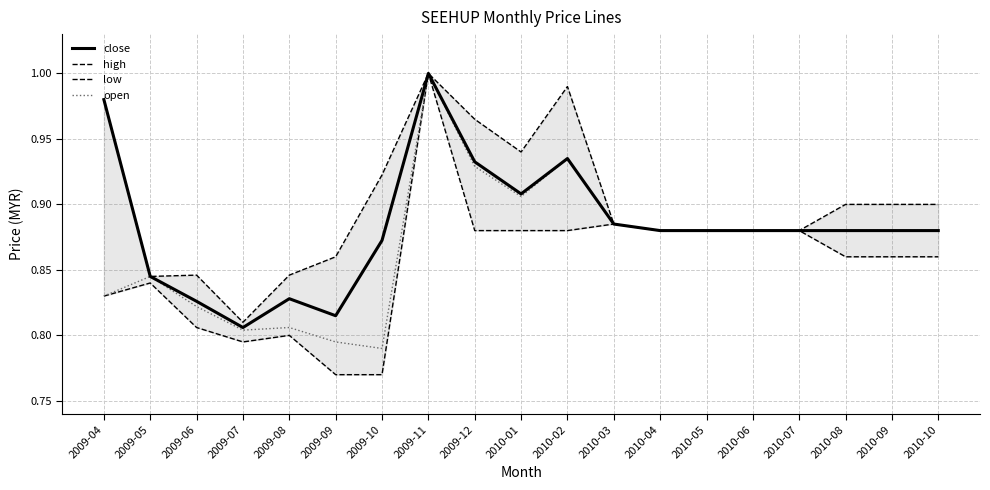

Reading right to left, transcribe all the data shown in this chart.

close: 2010-10=0.9	2010-09=0.9	2010-08=0.9	2010-07=0.9	2010-06=0.9	2010-05=0.9	2010-04=0.9	2010-03=0.9	2010-02=0.9	2010-01=0.9	2009-12=0.9	2009-11=1.0	2009-10=0.9	2009-09=0.8	2009-08=0.8	2009-07=0.8	2009-06=0.8	2009-05=0.8	2009-04=1.0
high: 2010-10=0.9	2010-09=0.9	2010-08=0.9	2010-07=0.9	2010-06=0.9	2010-05=0.9	2010-04=0.9	2010-03=0.9	2010-02=1.0	2010-01=0.9	2009-12=1.0	2009-11=1.0	2009-10=0.9	2009-09=0.9	2009-08=0.8	2009-07=0.8	2009-06=0.8	2009-05=0.8	2009-04=1.0
low: 2010-10=0.9	2010-09=0.9	2010-08=0.9	2010-07=0.9	2010-06=0.9	2010-05=0.9	2010-04=0.9	2010-03=0.9	2010-02=0.9	2010-01=0.9	2009-12=0.9	2009-11=1.0	2009-10=0.8	2009-09=0.8	2009-08=0.8	2009-07=0.8	2009-06=0.8	2009-05=0.8	2009-04=0.8
open: 2010-10=0.9	2010-09=0.9	2010-08=0.9	2010-07=0.9	2010-06=0.9	2010-05=0.9	2010-04=0.9	2010-03=0.9	2010-02=0.9	2010-01=0.9	2009-12=0.9	2009-11=1.0	2009-10=0.8	2009-09=0.8	2009-08=0.8	2009-07=0.8	2009-06=0.8	2009-05=0.8	2009-04=0.8